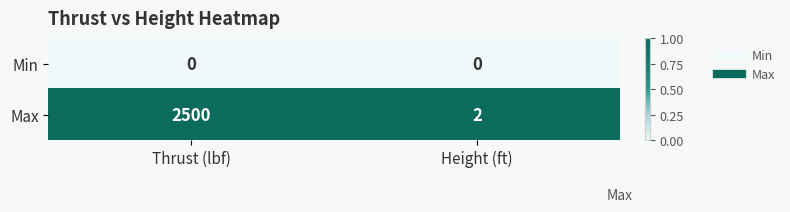

The Min series shows 0 at Height (ft). True or false?

True